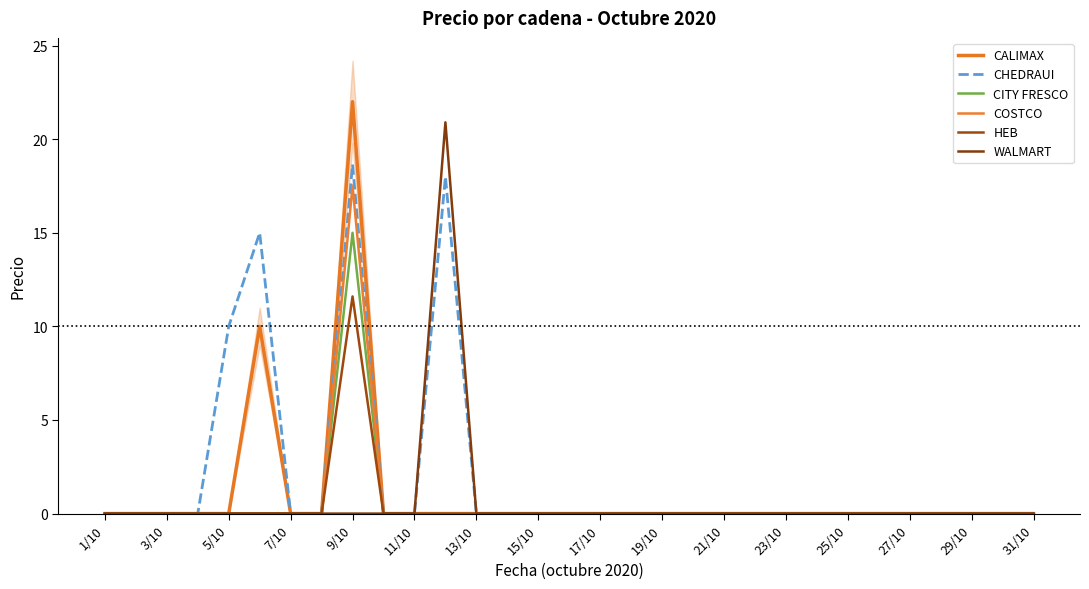

The value of HEB at 13/10 is 0.0. True or false?

True